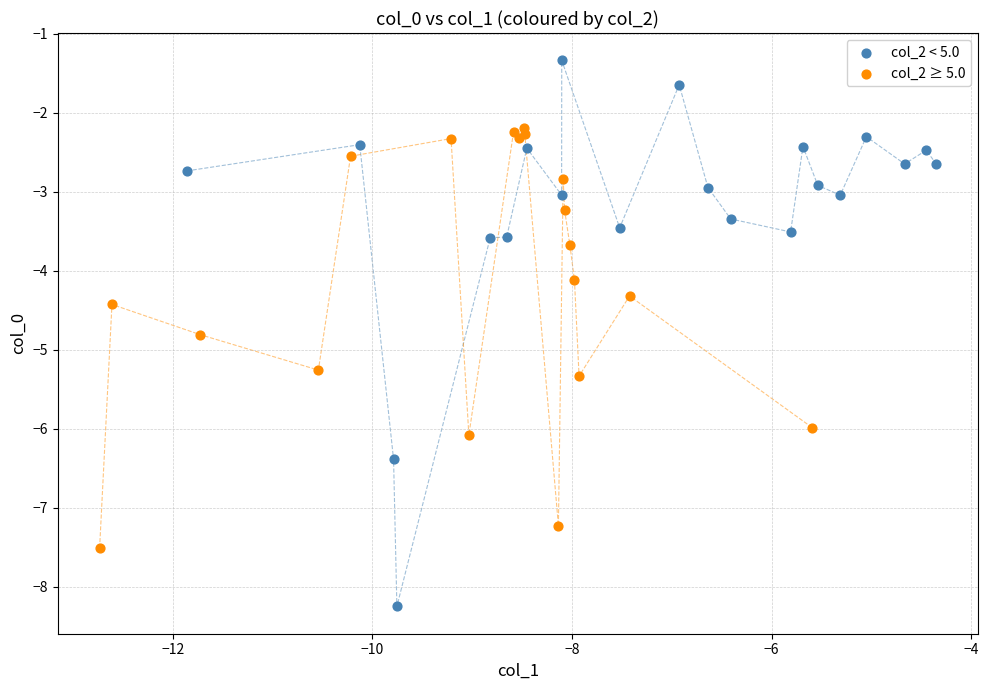

Which series has the widest spread of Y values?

col_2 < 5.0